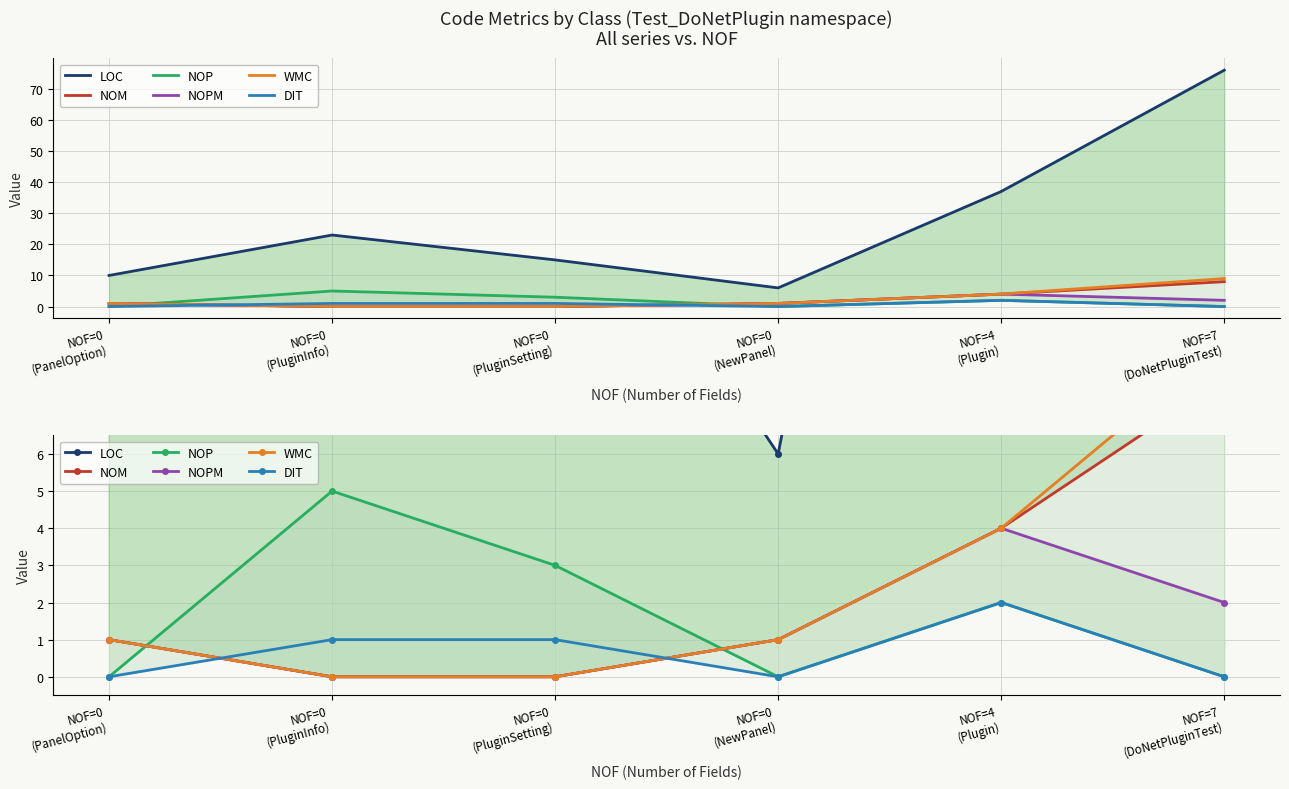

True or false: DIT has a value of 3 at NOF=4
(Plugin).

False